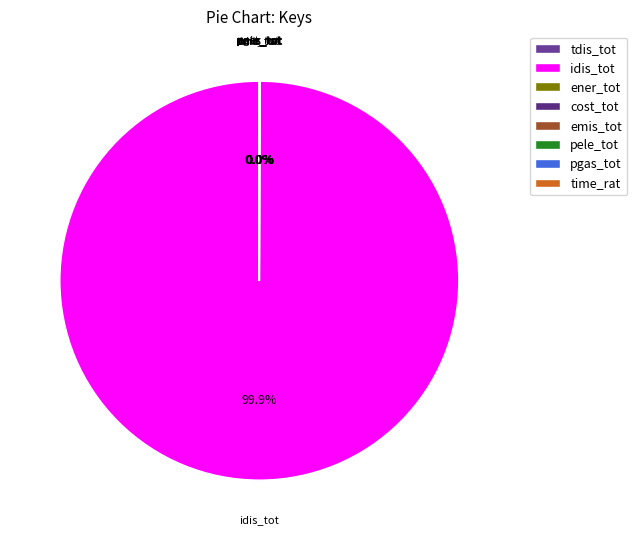

Is there a majority slice in this chart?

Yes